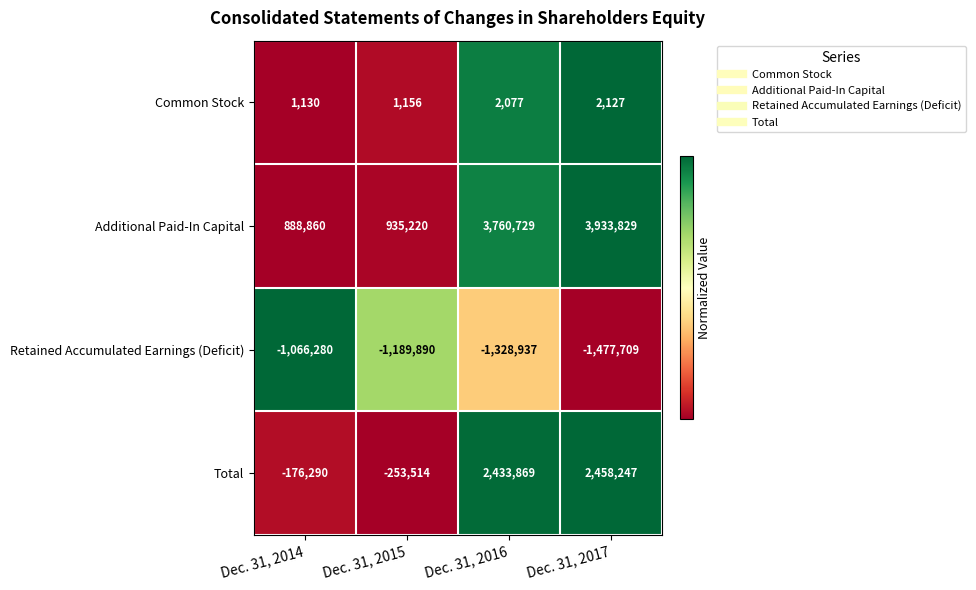

At Dec. 31, 2014, list the series in order from largest to smallest.

Additional Paid-In Capital, Common Stock, Total, Retained Accumulated Earnings (Deficit)